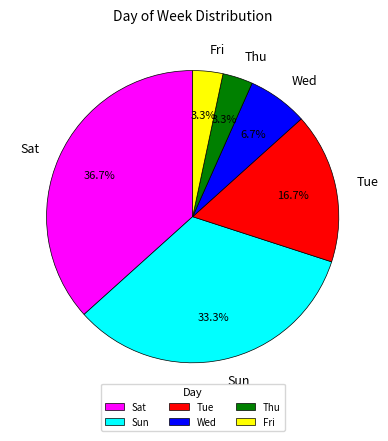

To the nearest percent, what portion does Tue represent?

17%